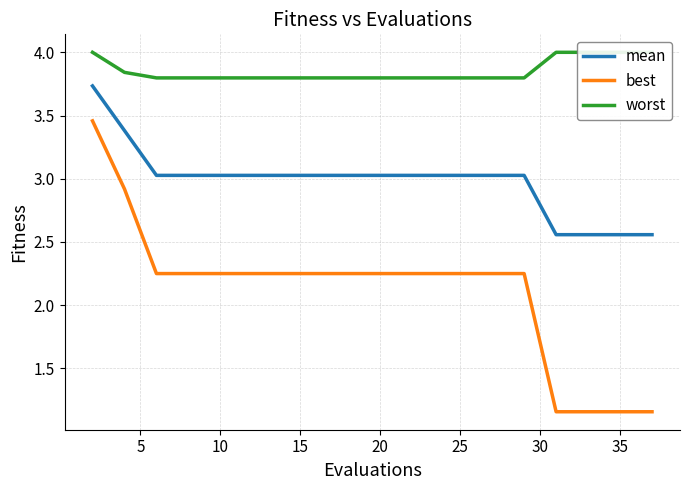

True or false: best and mean intersect in this chart.

False